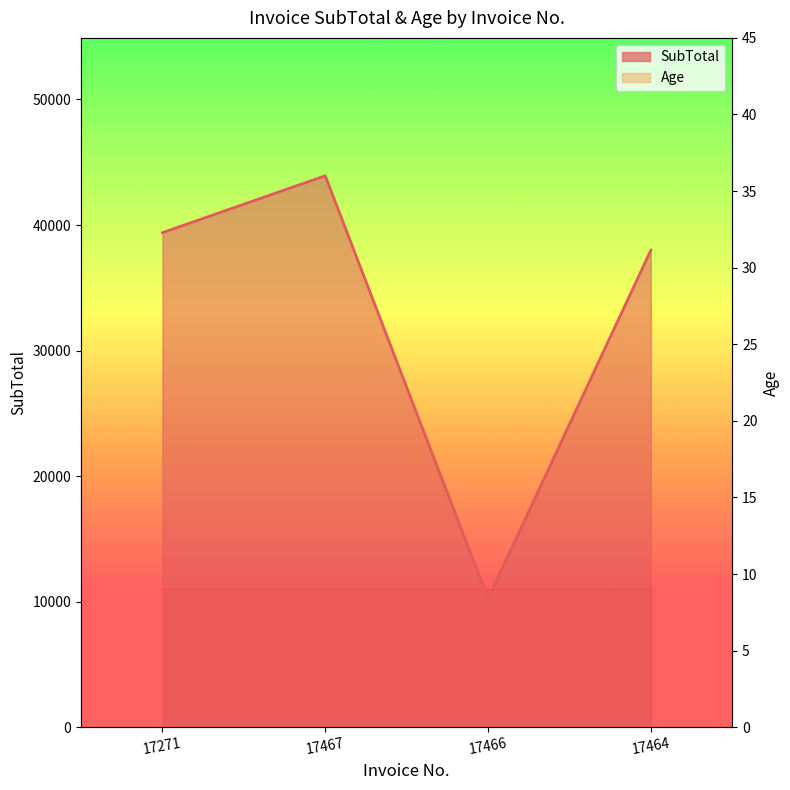

Where does the data first go above 39394?

17271